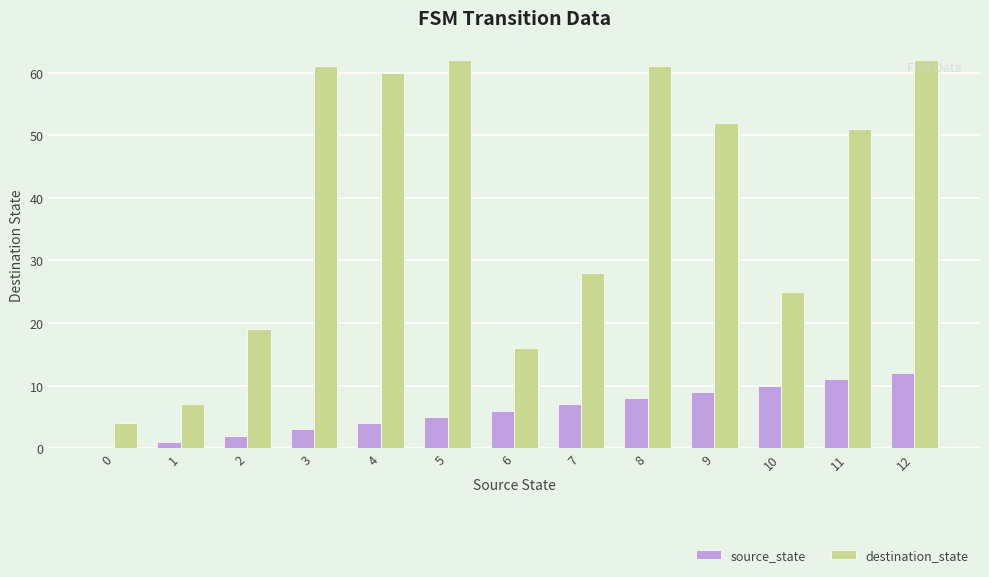

Which series changed the most between 4 and 8?

source_state